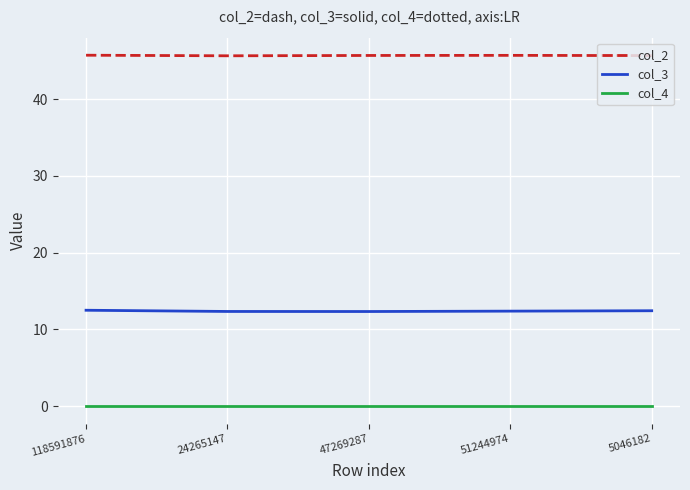

Rank the series by their average value, from lowest to highest.

col_4, col_3, col_2